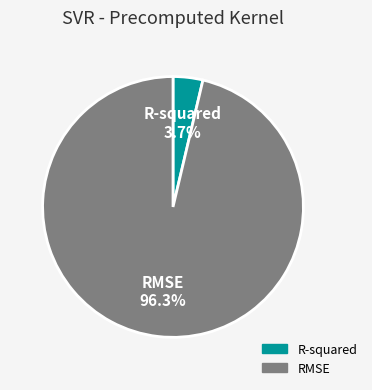

What is the total percentage of R-squared and RMSE?

100.0%